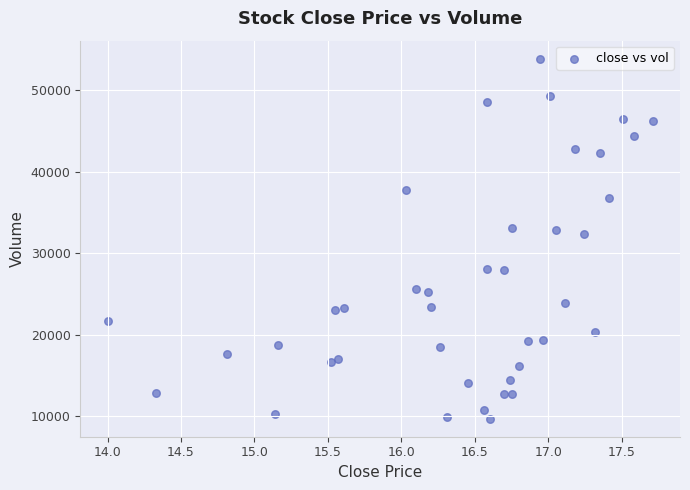

What Y value in the scatter plot is closest to 31785?

32360.4